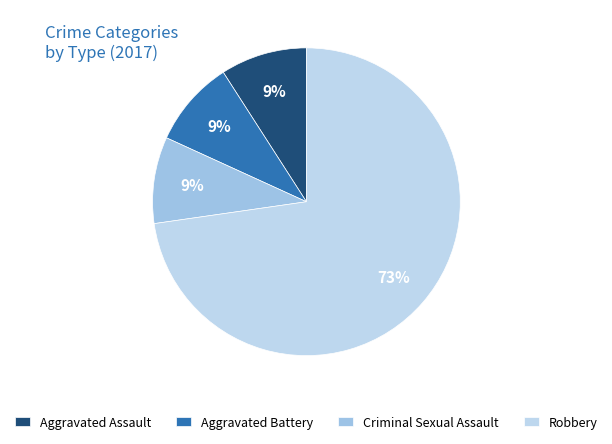

Is it true that Robbery is 61% of the pie?

False